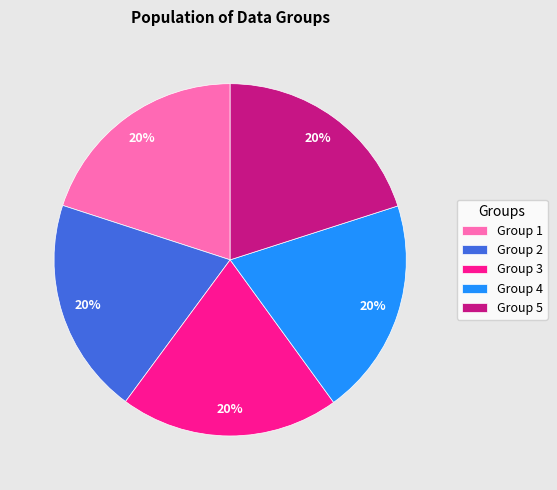

Do Group 5 and Group 1 together represent more than half of the pie?

No